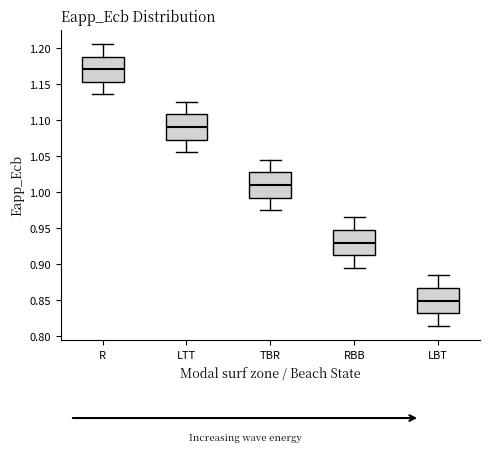

Where is the lower edge of the box for LBT on the y-axis? The values are not printed on the chart, so give them approximately, as read against the axis.

0.830